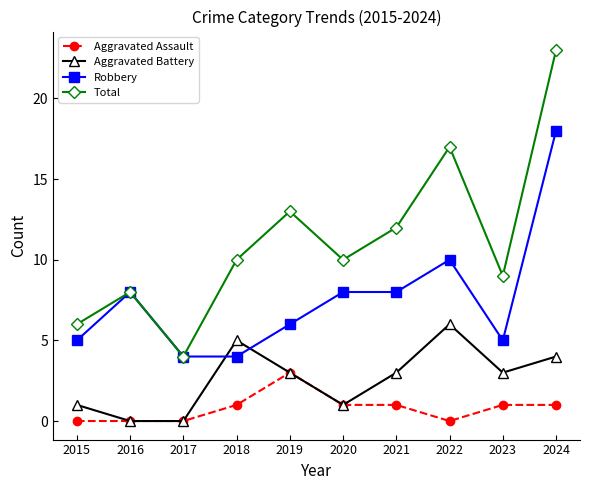

Reading left to right, what are all the values shown in this chart?

Aggravated Assault: 2015=0	2016=0	2017=0	2018=1	2019=3	2020=1	2021=1	2022=0	2023=1	2024=1
Aggravated Battery: 2015=1	2016=0	2017=0	2018=5	2019=3	2020=1	2021=3	2022=6	2023=3	2024=4
Robbery: 2015=5	2016=8	2017=4	2018=4	2019=6	2020=8	2021=8	2022=10	2023=5	2024=18
Total: 2015=6	2016=8	2017=4	2018=10	2019=13	2020=10	2021=12	2022=17	2023=9	2024=23